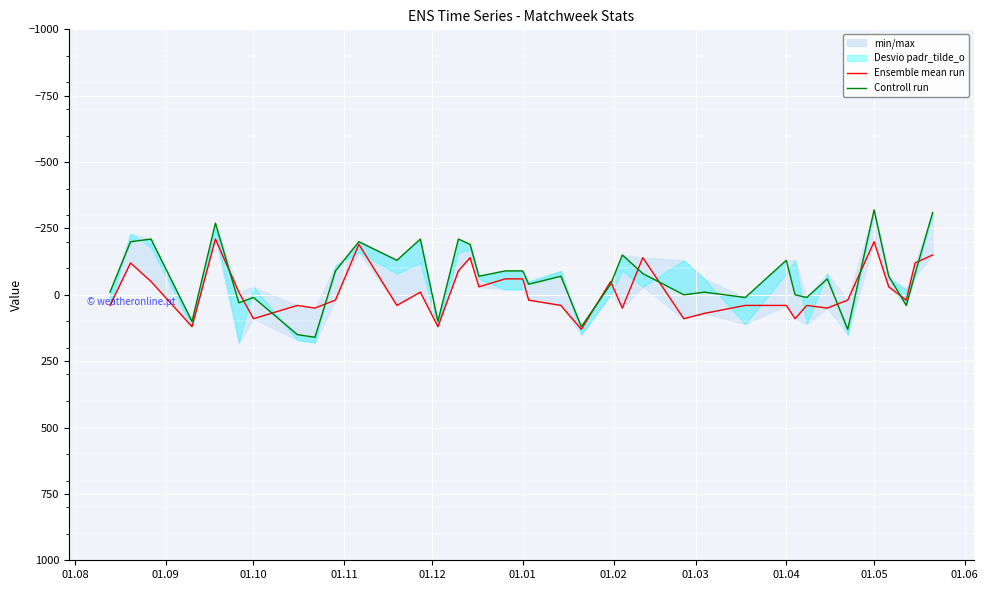

What is the difference between the second highest and minimum values in the Controll run series?

470